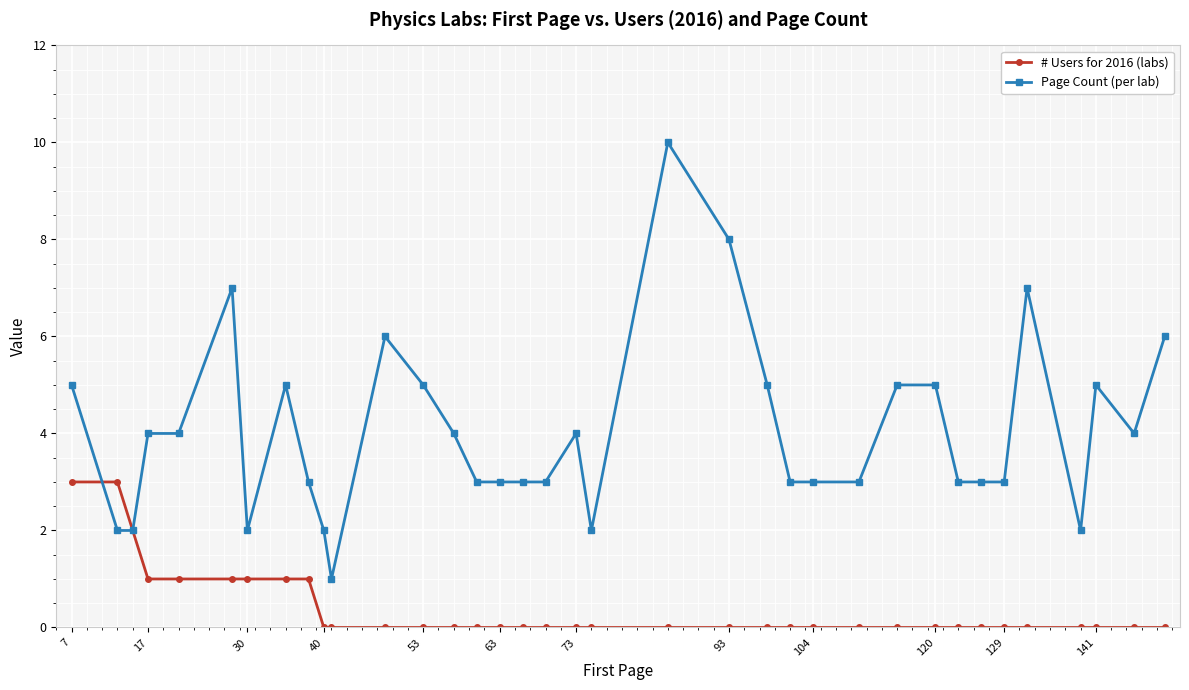

Which series has the largest total across all categories?

Page Count (per lab)